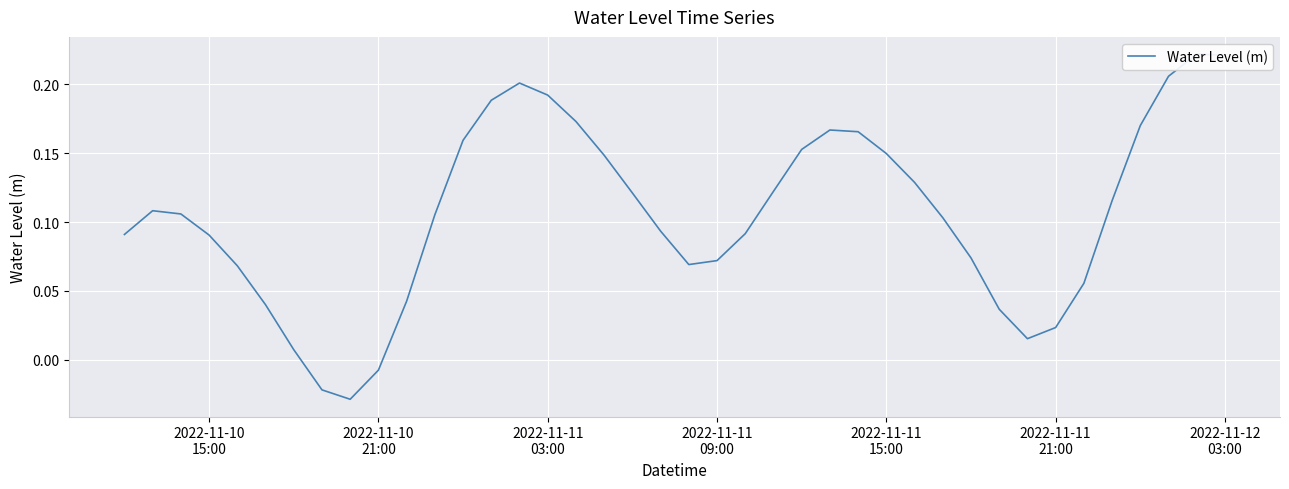

How many values are above zero?

37